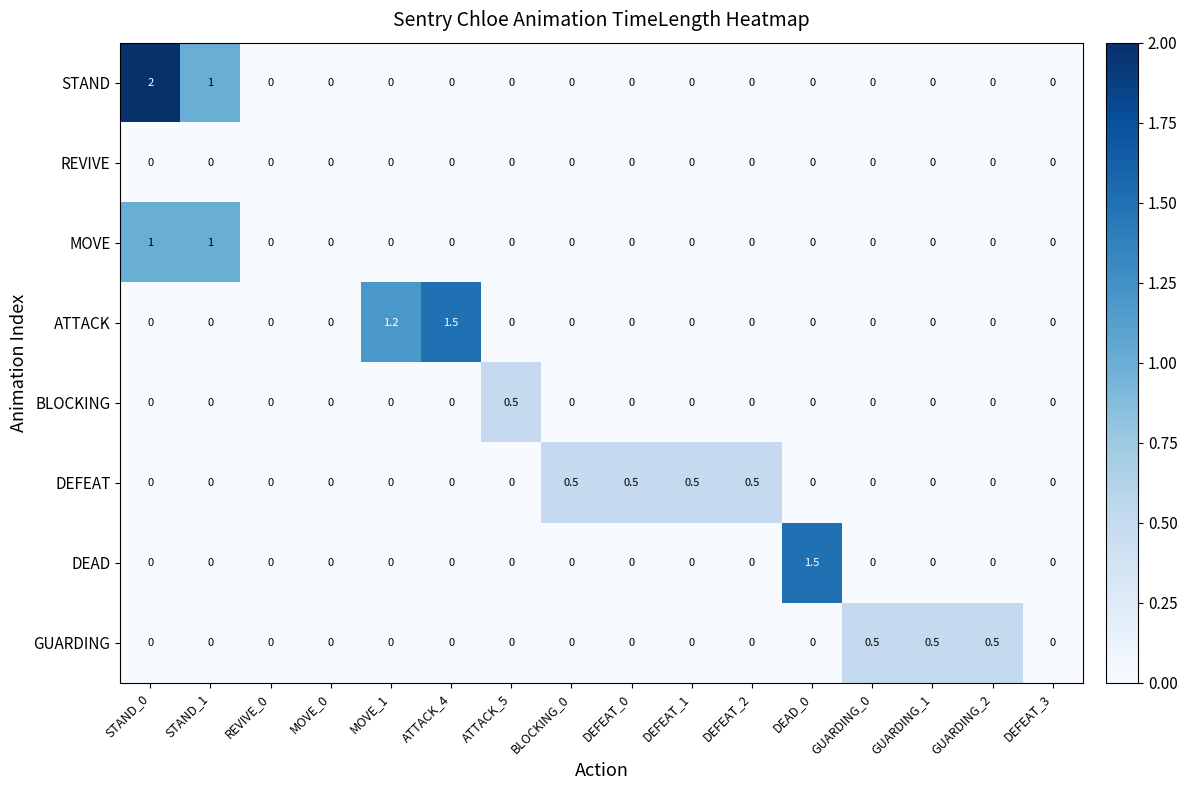

What is the total value across all series at STAND_0?

3.0